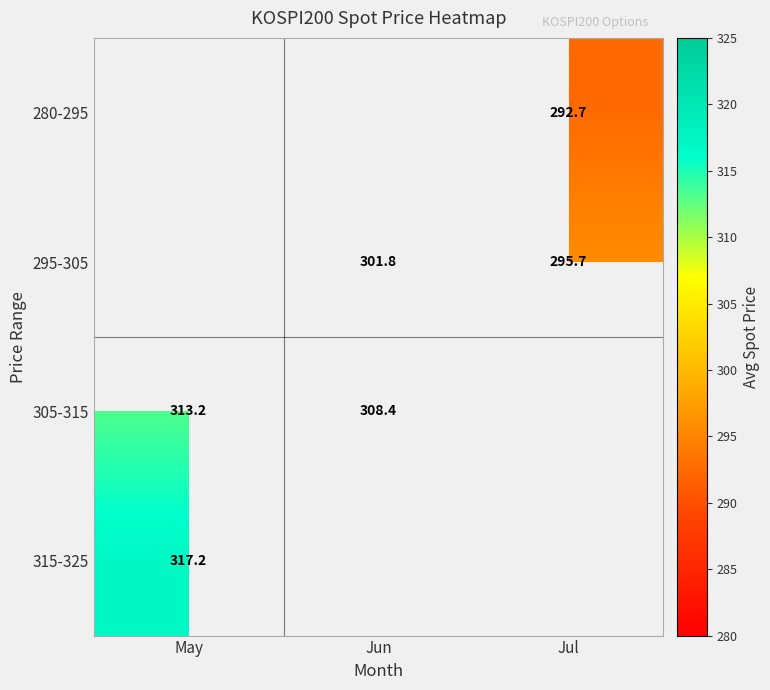

True or false: 280-295 has a value of 74.8 at Jul.

False